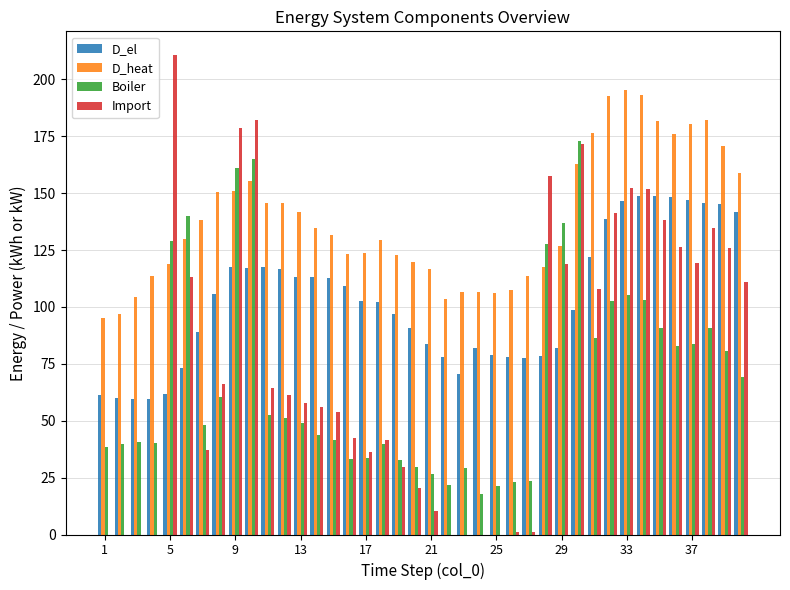

Count the number of data series in this chart.

4